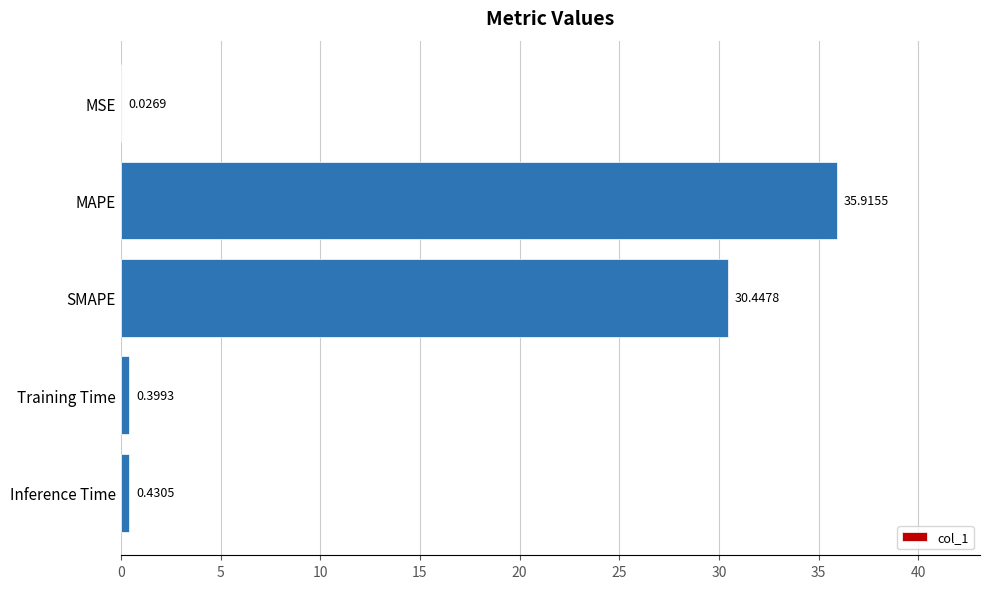

What is the greatest value displayed?

35.9